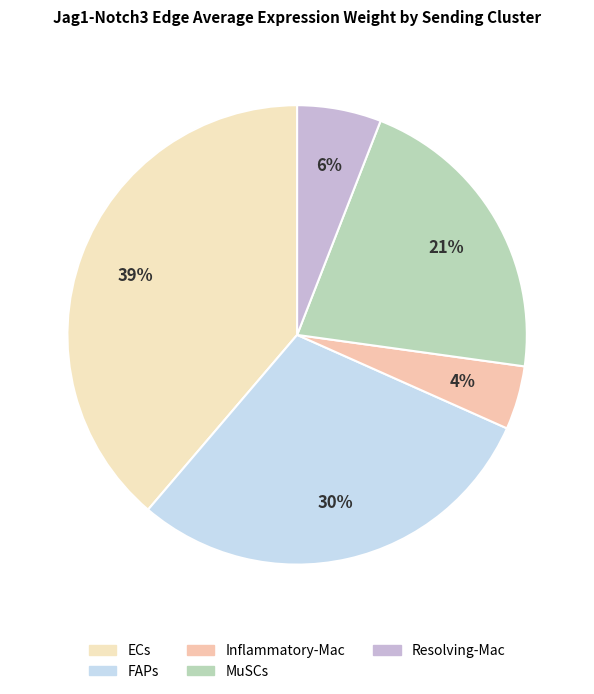

Is the sum of Inflammatory-Mac and Resolving-Mac greater than half?

No